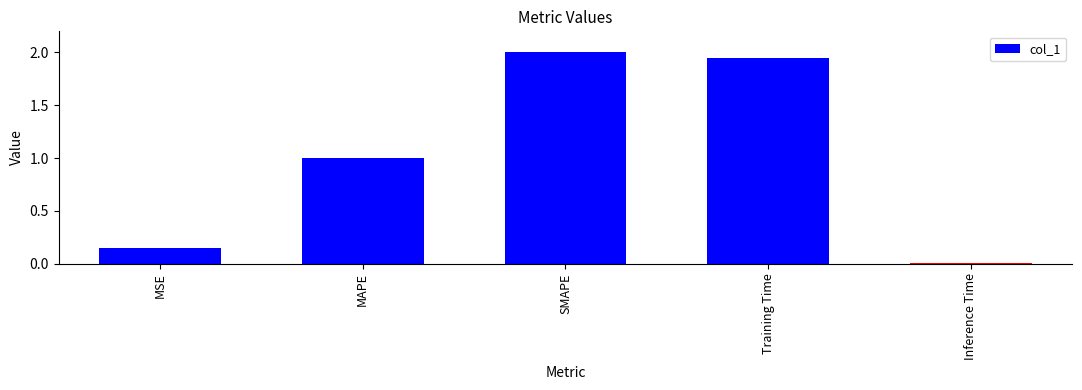

What is the change in value from MSE to Training Time?

+1.8